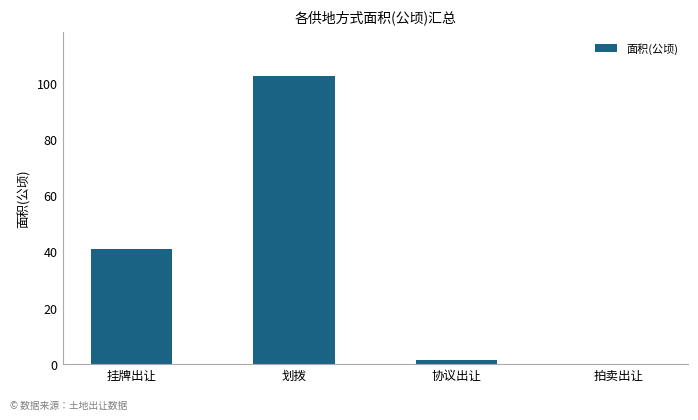

What is the greatest value displayed?

102.8